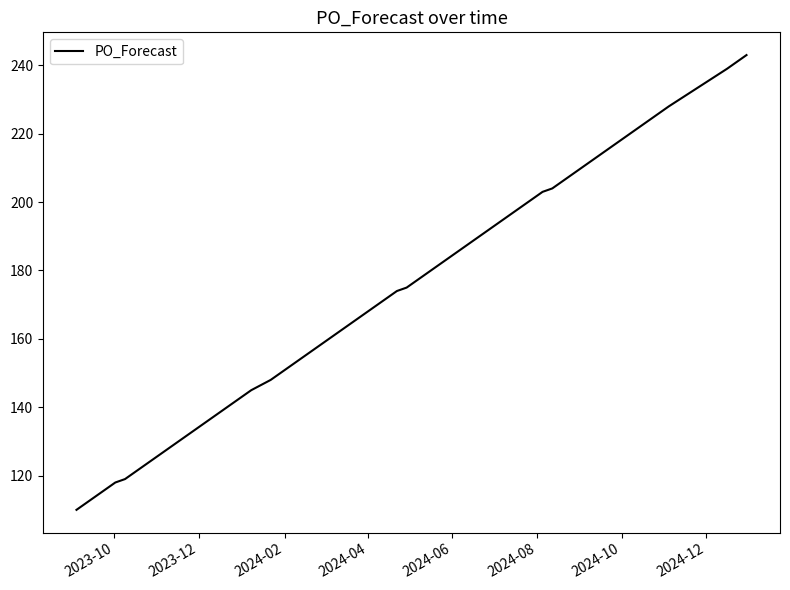

What is the difference between the maximum and minimum values?

133